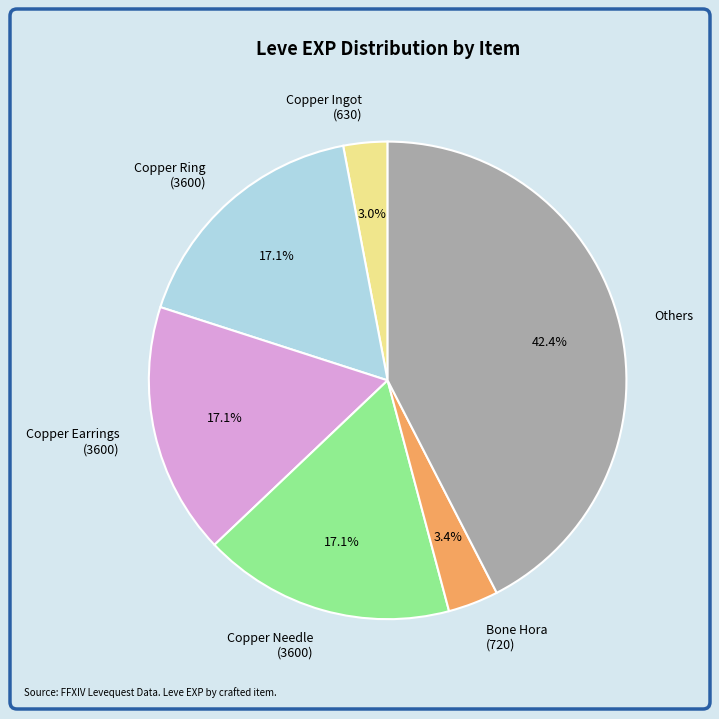

Approximately how many times larger is the value at Copper Needle (3600) compared to Copper Ring (3600)?

1.0